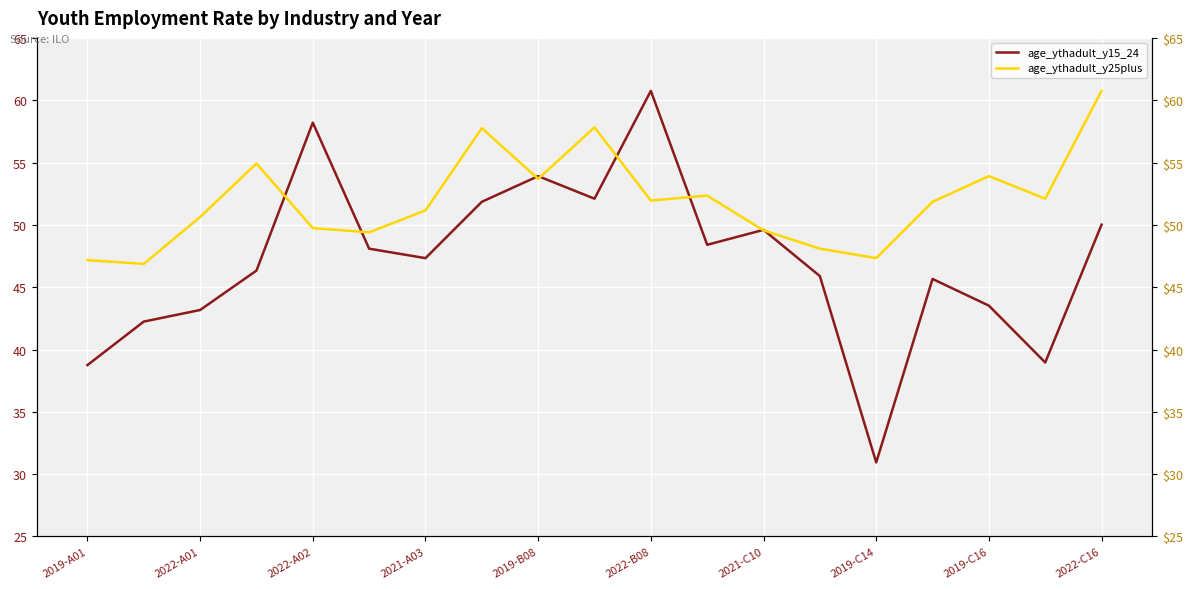

Which series has the largest total across all categories?

age_ythadult_y25plus